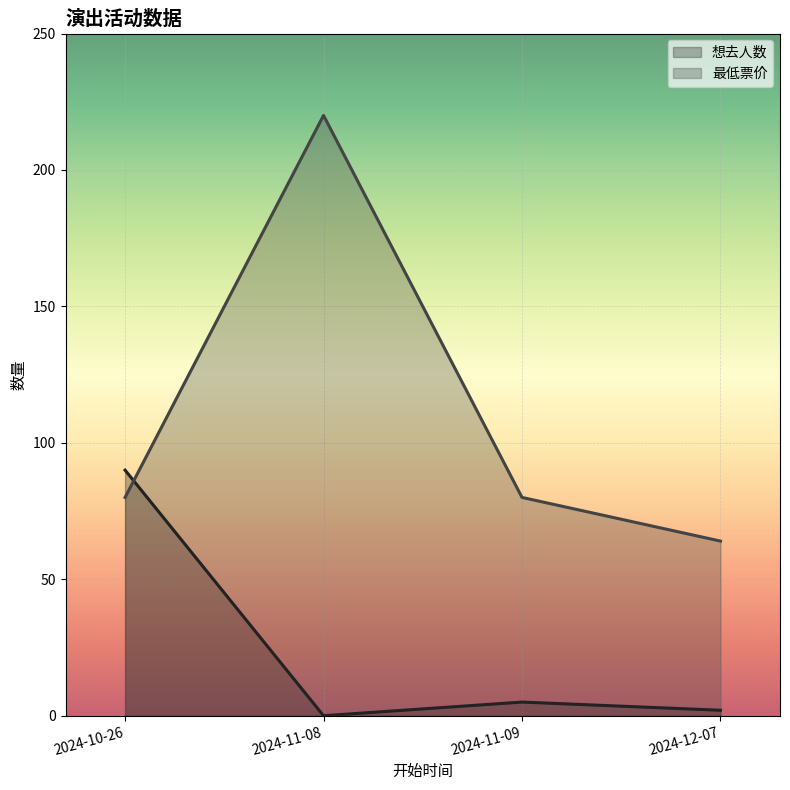

What is the label of the 1st point from the right?

2024-12-07